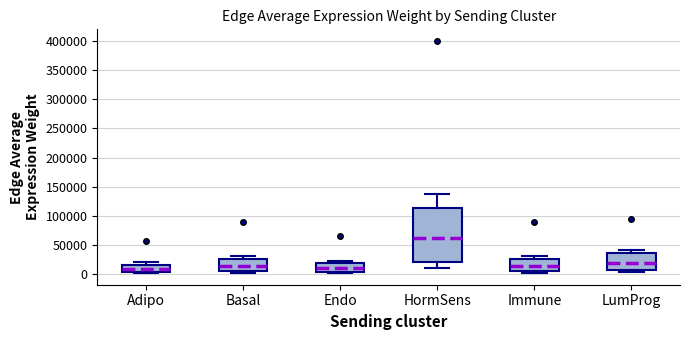

Where is the upper edge of the box for Immune on the y-axis? The values are not printed on the chart, so give them approximately, as read against the axis.

25000